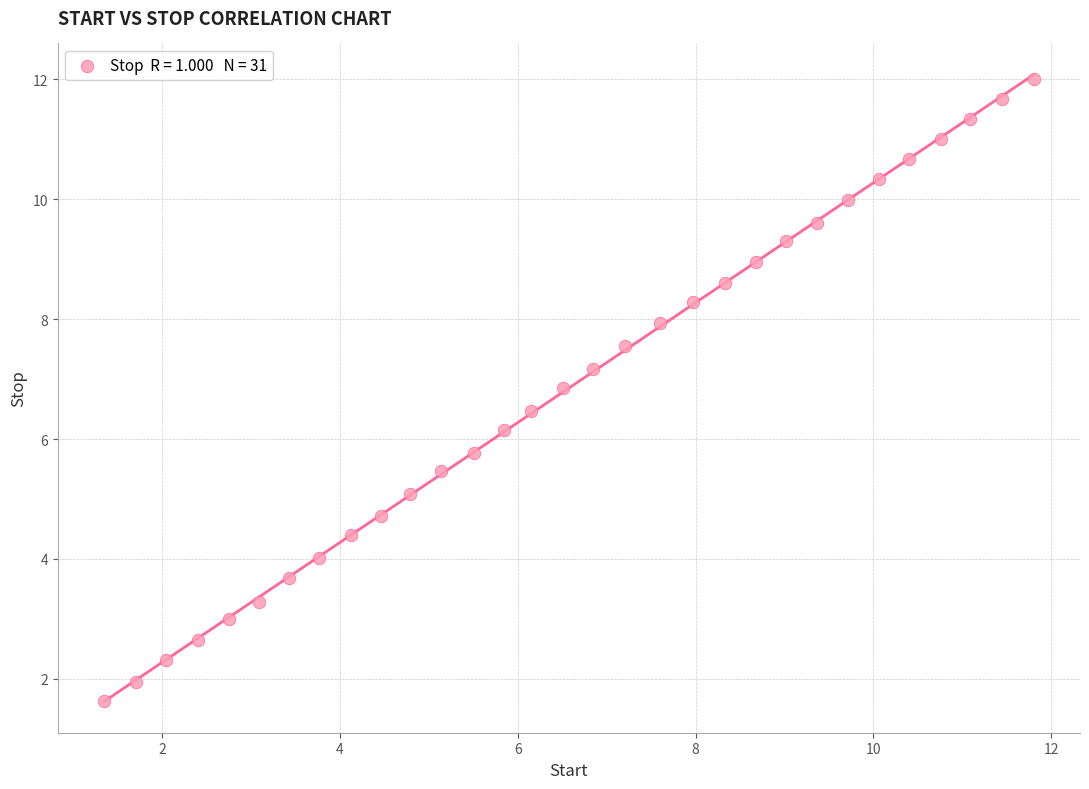

What is the range of Y values (max minus min)?

10.4